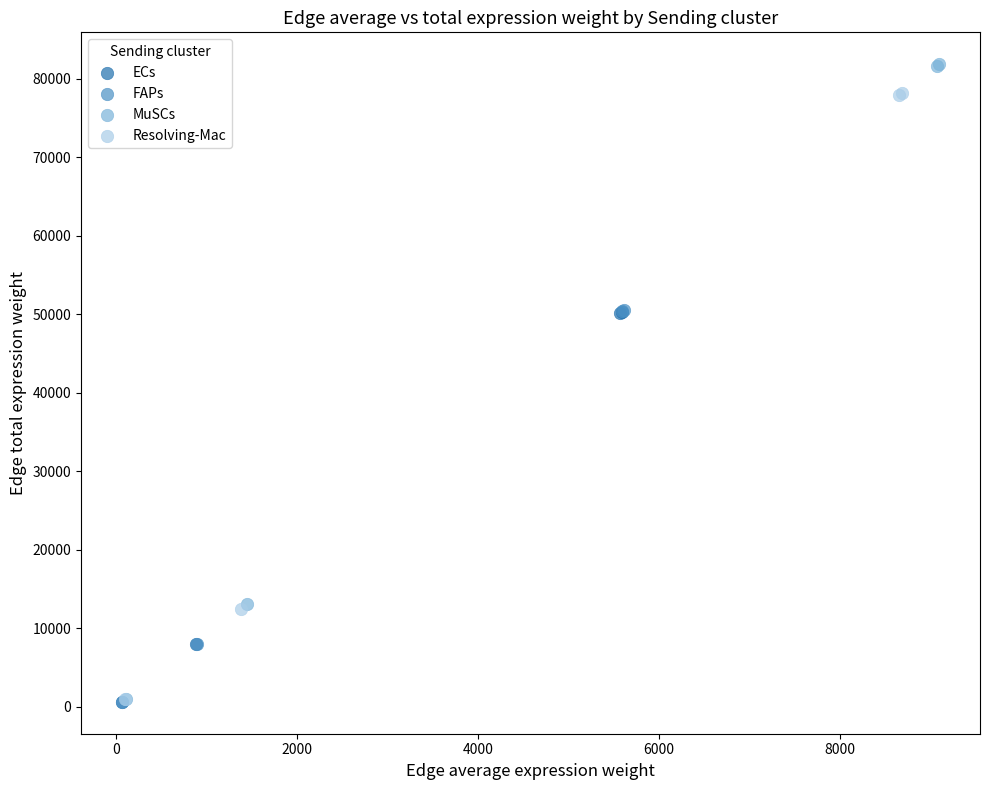

Which series has the widest spread of Y values?

MuSCs